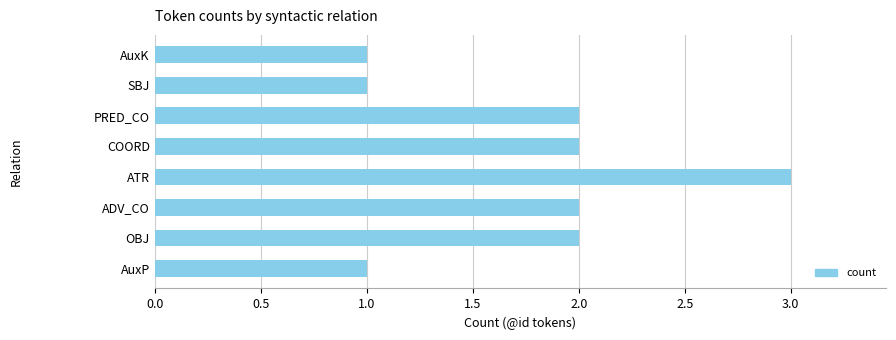

The chart shows a value of 1 at AuxK. True or false?

True